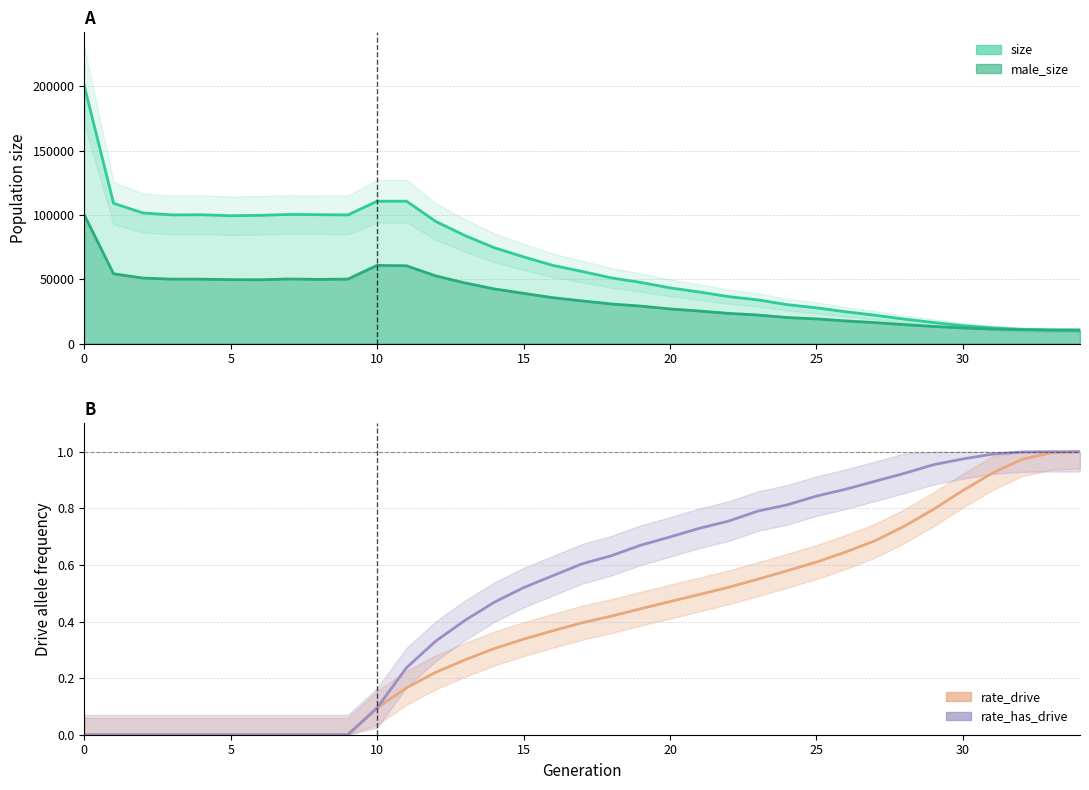

Reading left to right, extract all data points from this chart.

size: 200433.0	109107.0	101609.0	100086.0	100202.0	99453.0	99742.0	100416.0	100258.0	100071.0	110686.0	110785.0	95026.0	84018.0	74558.0	67452.0	60838.0	56085.0	51104.0	47602.0	43361.0	40151.0	36559.0	34044.0	30304.0	27860.0	24788.0	22102.0	19093.0	16434.0	13978.0	12261.0	11102.0	10579.0	10500.0
male_size: 100103.0	54297.0	50980.0	50142.0	50133.0	49757.0	49677.0	50263.0	49947.0	50169.0	60849.0	60548.0	52687.0	47196.0	42541.0	39091.0	35725.0	33224.0	30838.0	29200.0	26977.0	25357.0	23514.0	22273.0	20287.0	19242.0	17655.0	16346.0	14785.0	13357.0	12230.0	11361.0	10809.0	10534.0	10500.0
rate_drive: 0.0	0.0	0.0	0.0	0.0	0.0	0.0	0.0	0.0	0.0	0.1	0.2	0.2	0.3	0.3	0.3	0.4	0.4	0.4	0.4	0.5	0.5	0.5	0.5	0.6	0.6	0.6	0.7	0.7	0.8	0.9	0.9	1.0	1.0	1.0
rate_has_drive: 0.0	0.0	0.0	0.0	0.0	0.0	0.0	0.0	0.0	0.0	0.1	0.2	0.3	0.4	0.5	0.5	0.6	0.6	0.6	0.7	0.7	0.7	0.8	0.8	0.8	0.8	0.9	0.9	0.9	1.0	1.0	1.0	1.0	1.0	1.0